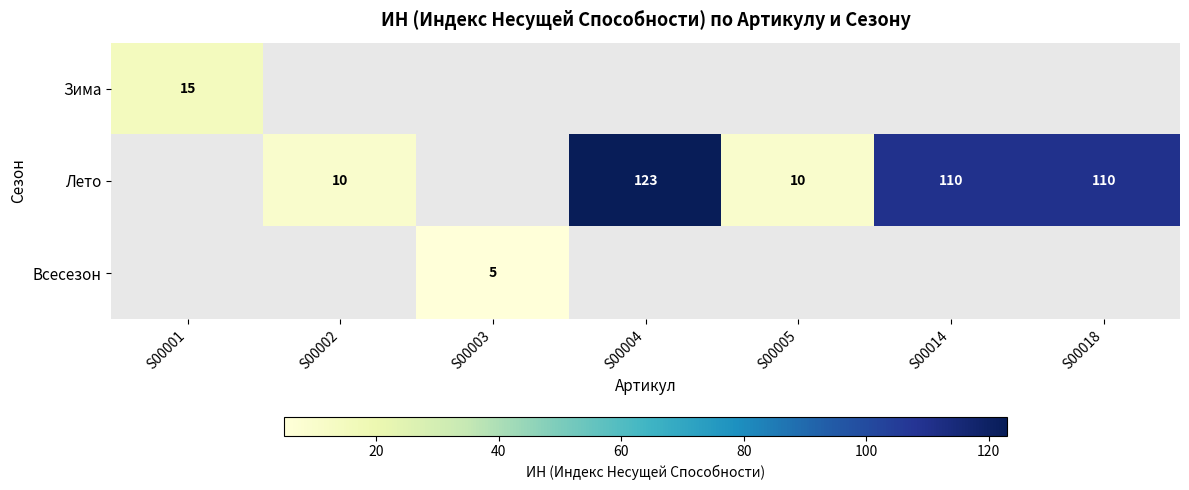

The Лето series shows 23 at S00018. True or false?

False